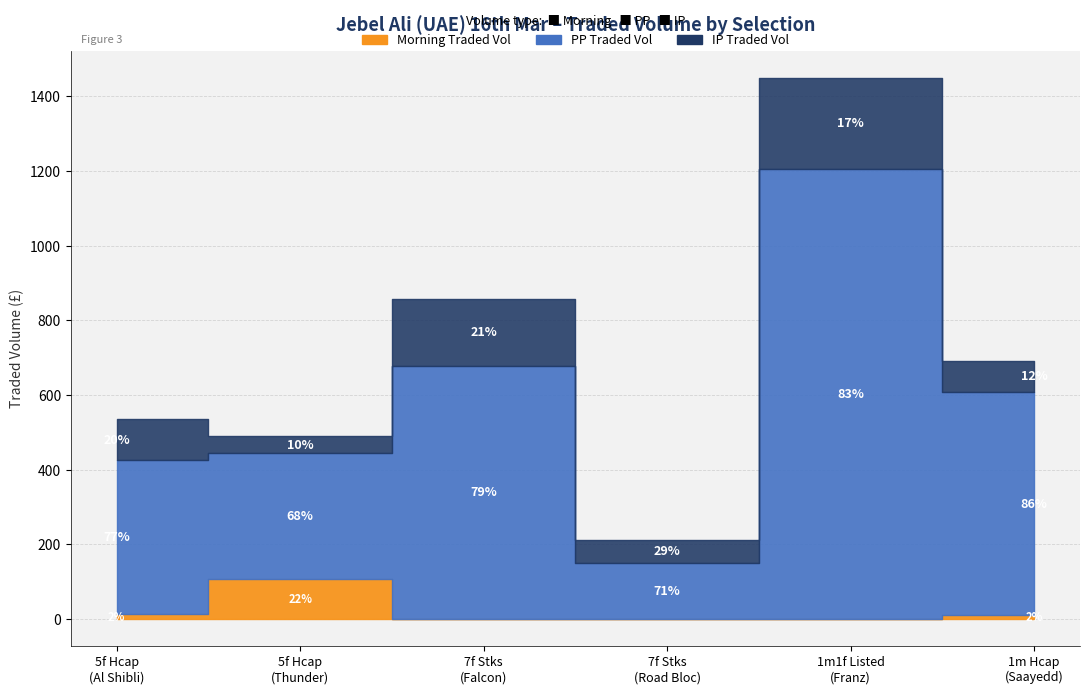

Which series has the widest spread of values?

pptradedvol